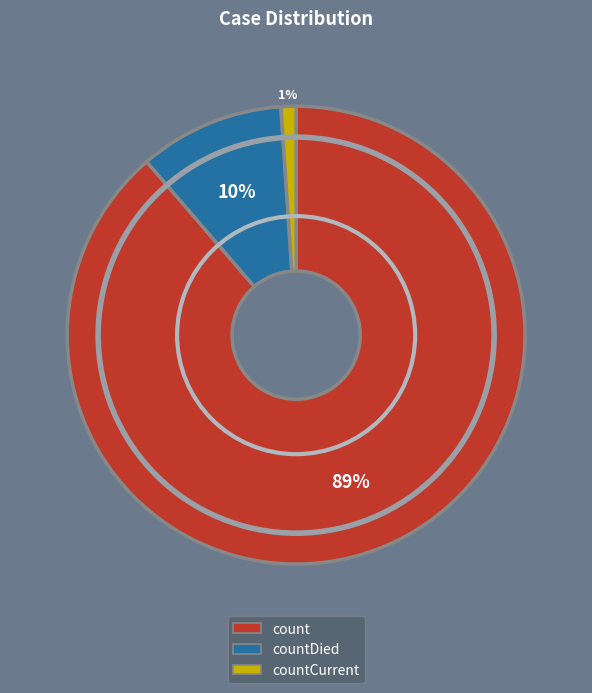

Combined, do countDied and count account for over 50%?

Yes